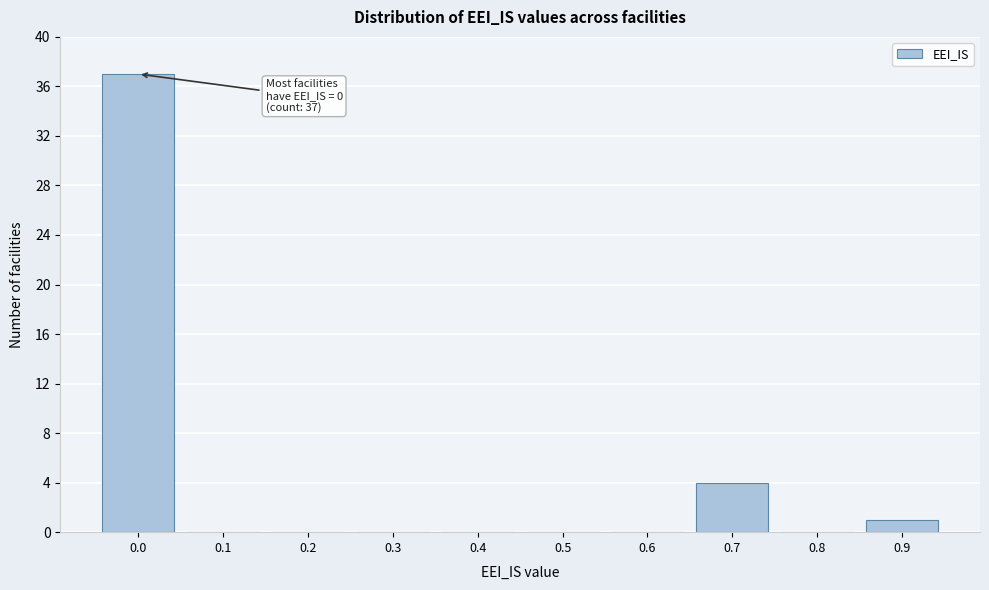

Reading right to left, extract all data points from this chart.

0.9=1	0.8=0	0.7=4	0.6=0	0.5=0	0.4=0	0.3=0	0.2=0	0.1=0	0.0=37